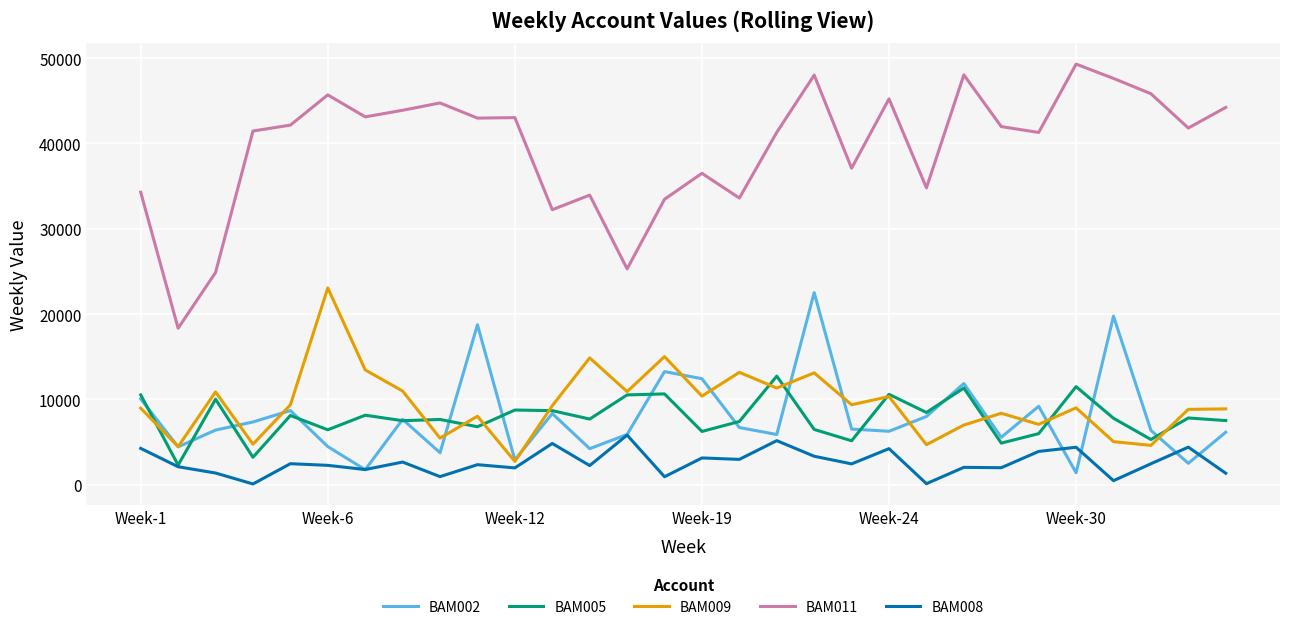

True or false: BAM002 and BAM011 intersect in this chart.

False